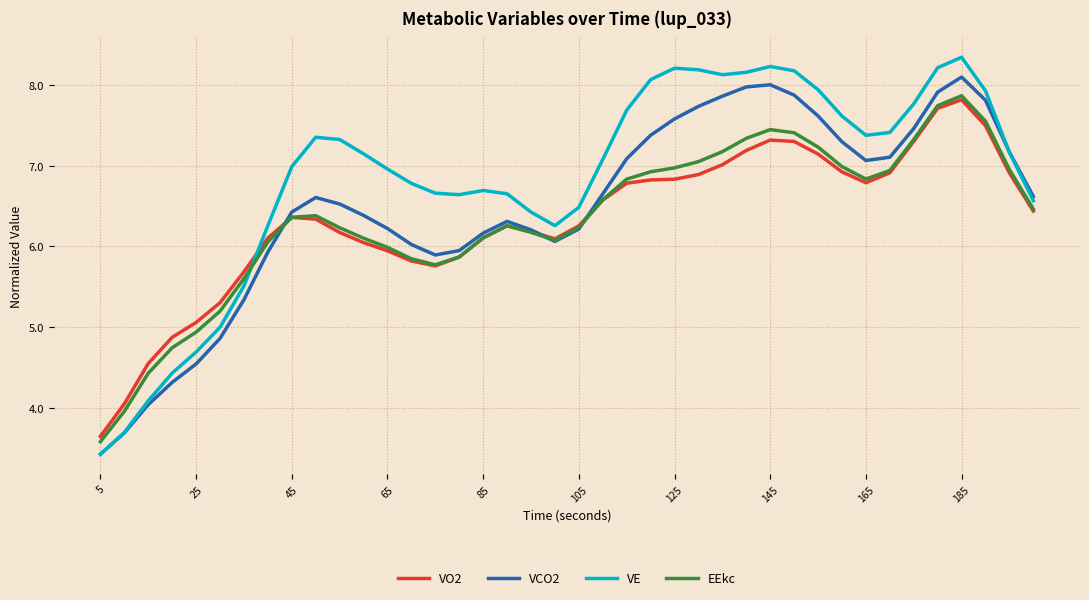

Which series has the largest total across all categories?

VE